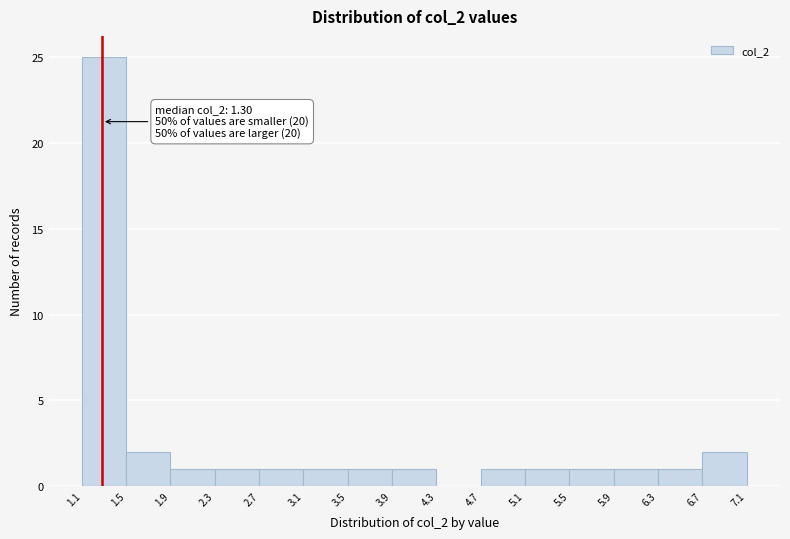

Which range on the x-axis has the tallest bar?

1.1 to 1.5